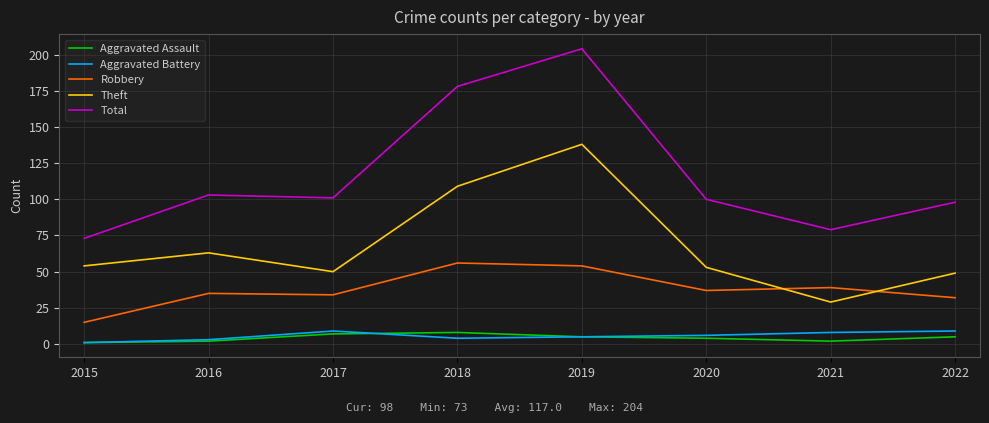

What is the difference between the highest and lowest values at 2017?

94